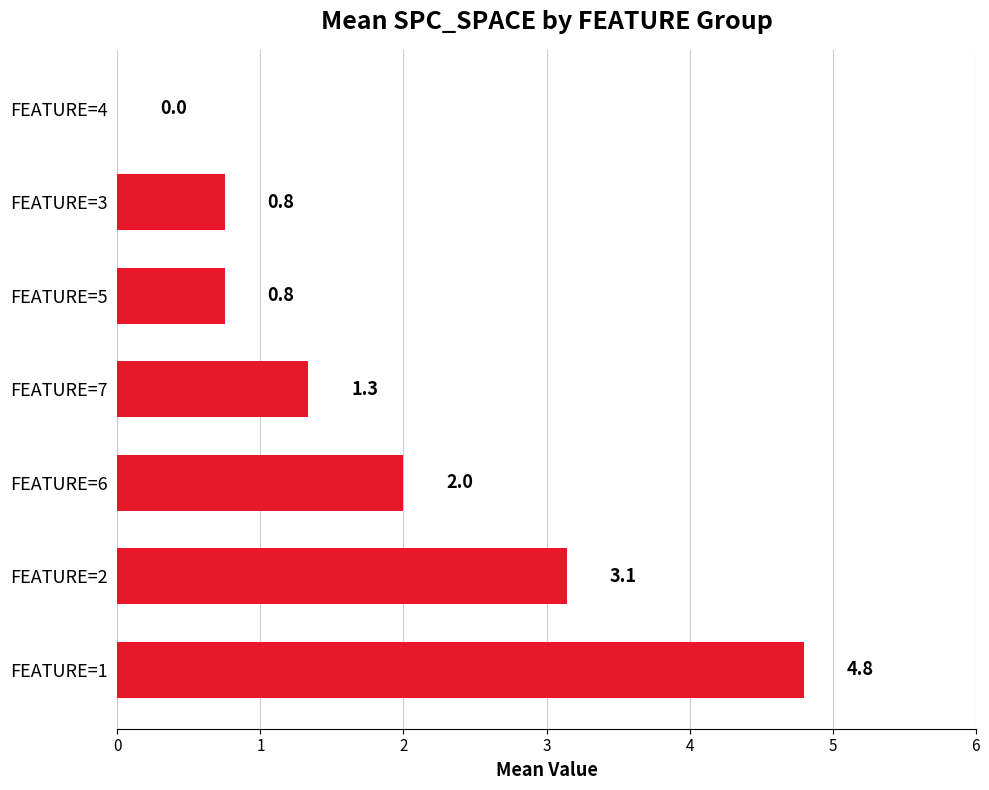

What is the change in value from FEATURE=2 to FEATURE=4?

-3.1